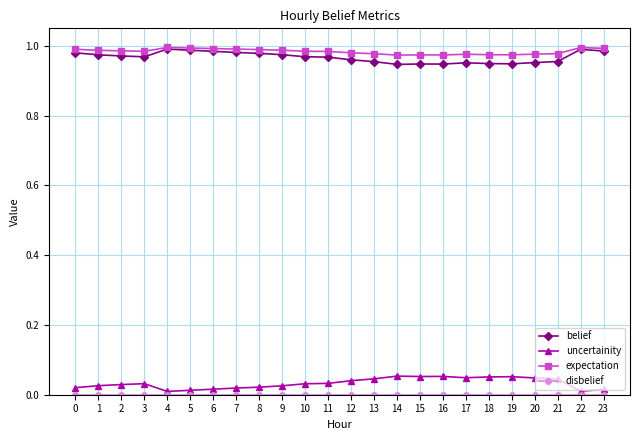

The expectation series shows 1.0 at 13. True or false?

True